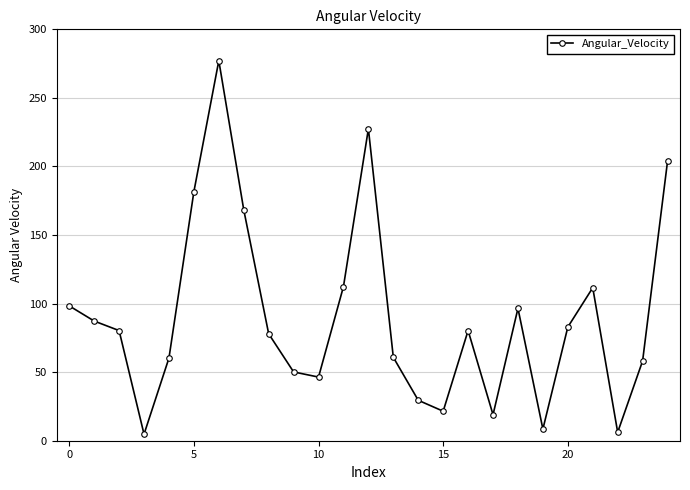

What is the maximum value shown in the chart?

277.2